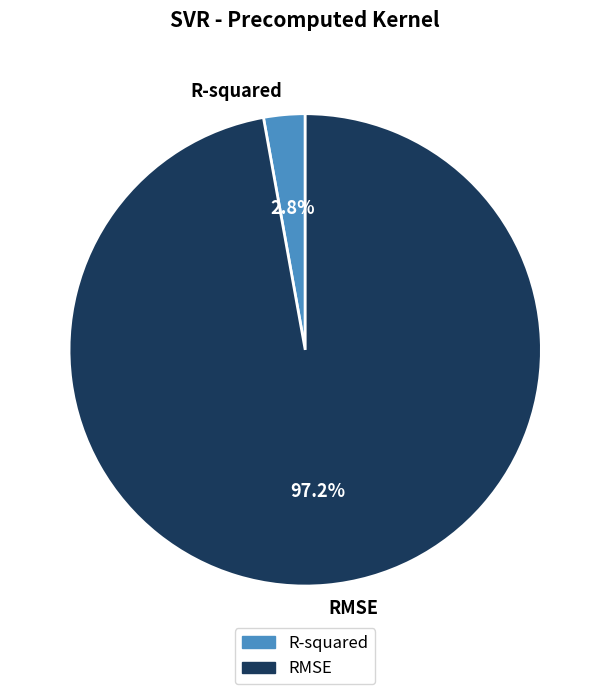

Rank the categories by value from highest to lowest.

RMSE, R-squared